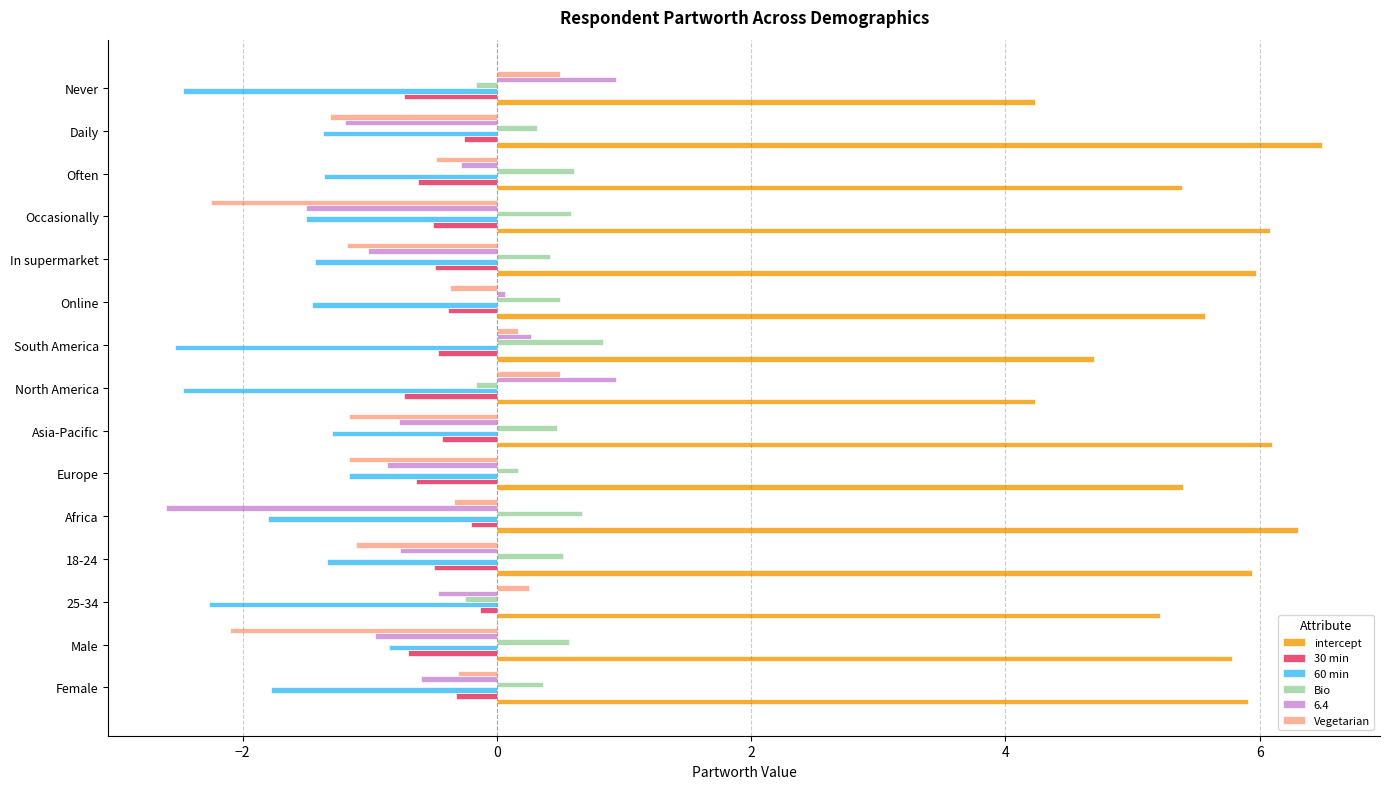

What is the difference between the second highest and second lowest values in the 30 min series?

0.5